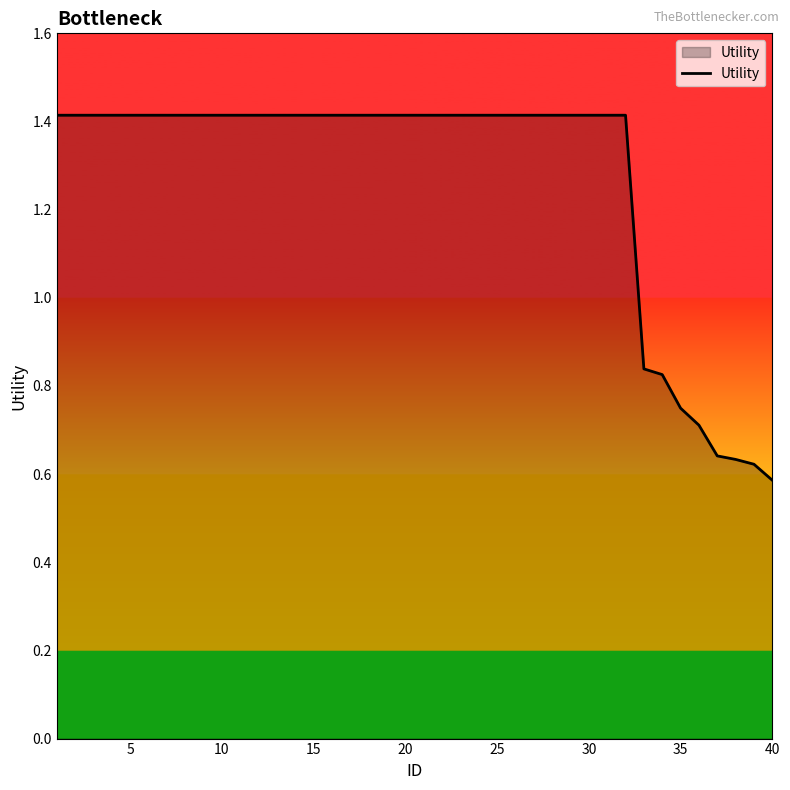

Does the chart display data point markers on the line(s)?

No